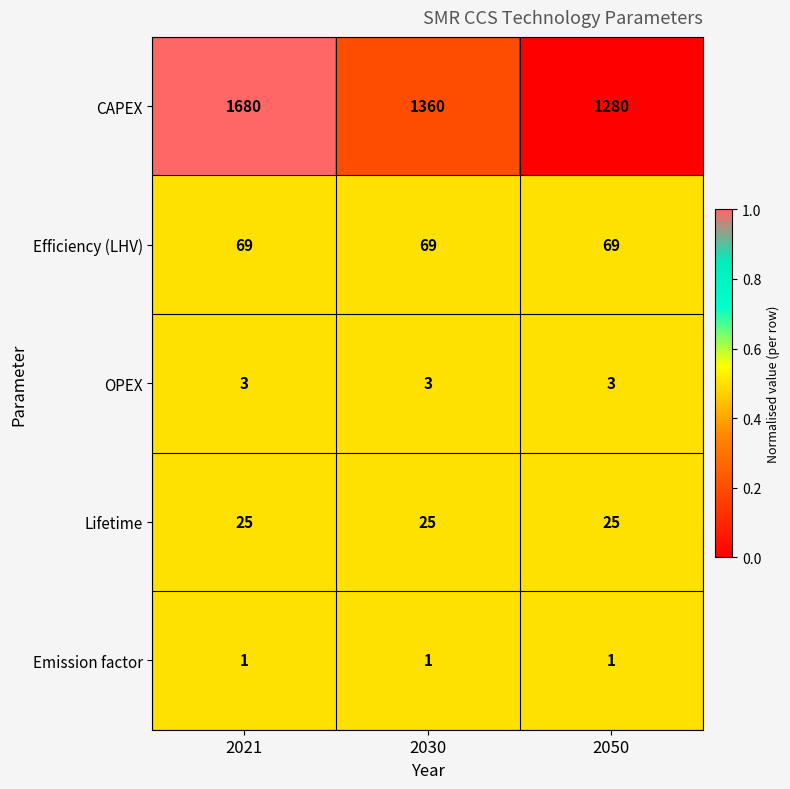

Rank the series at 2030 from lowest to highest value.

Emission factor, OPEX, Lifetime, Efficiency (LHV), CAPEX